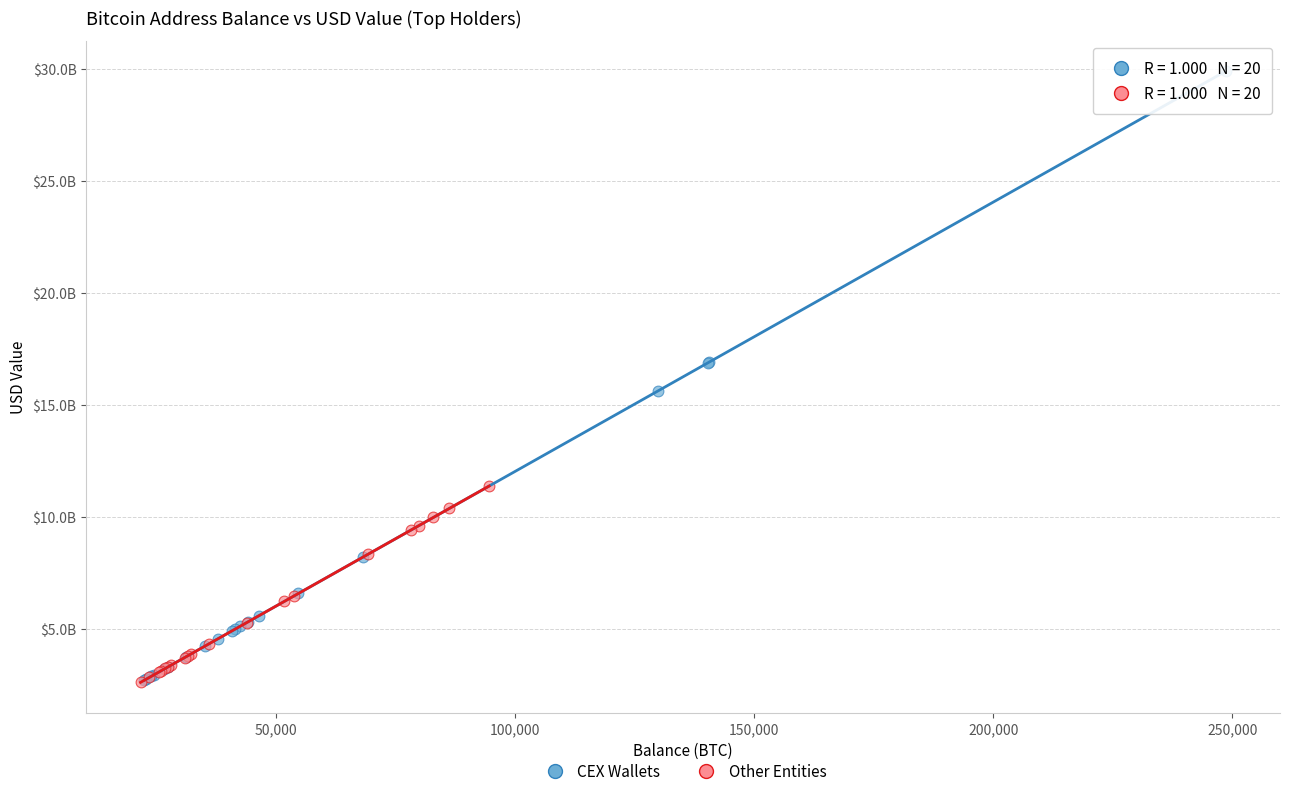

Which series reaches the maximum Y coordinate?

CEX Wallets